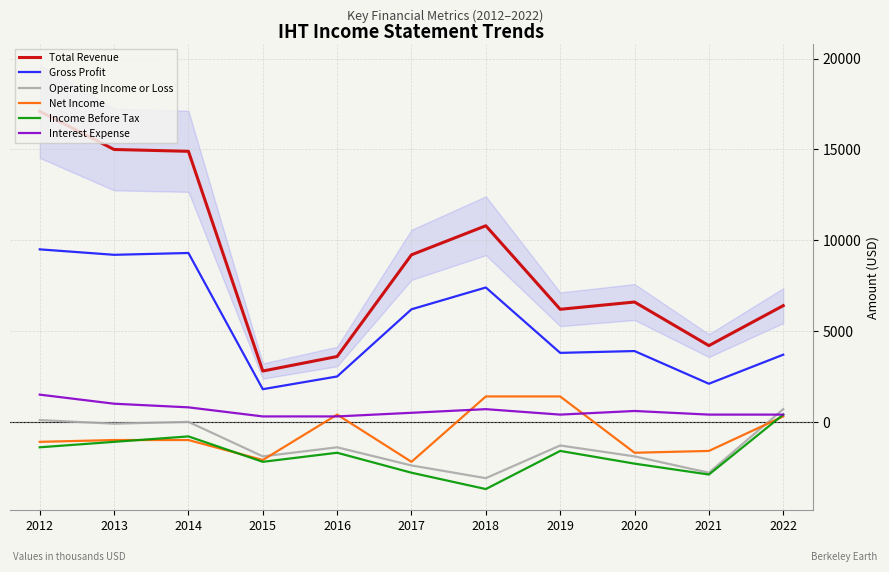

Reading left to right, list all the values displayed in this chart.

Total Revenue: 17100	15000	14900	2800	3600	9200	10800	6200	6600	4200	6400
Gross Profit: 9500	9200	9300	1800	2500	6200	7400	3800	3900	2100	3700
Operating Income or Loss: 100	-100	0	-1900	-1400	-2400	-3100	-1300	-1900	-2800	700
Net Income: -1100	-1000	-1000	-2100	400	-2200	1400	1400	-1700	-1600	300
Income Before Tax: -1400	-1100	-800	-2200	-1700	-2800	-3700	-1600	-2300	-2900	400
Interest Expense: 1500	1000	800	300	300	500	700	400	600	400	400